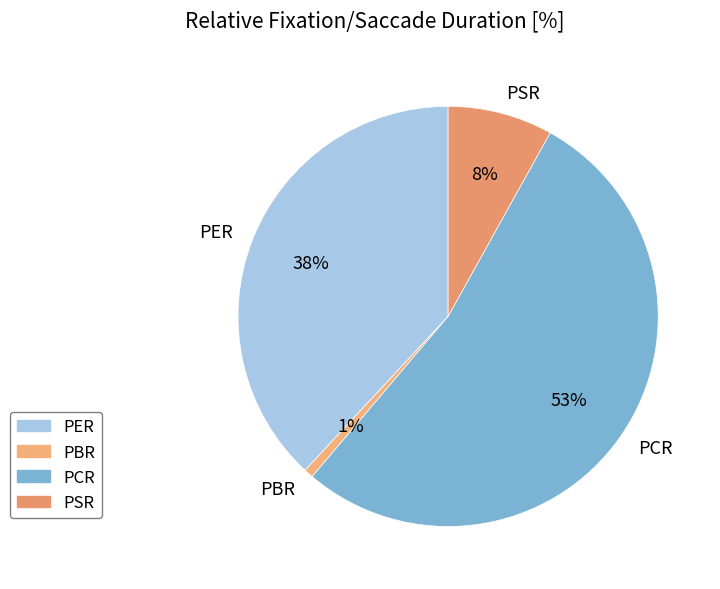

How many slices are in this pie chart?

4